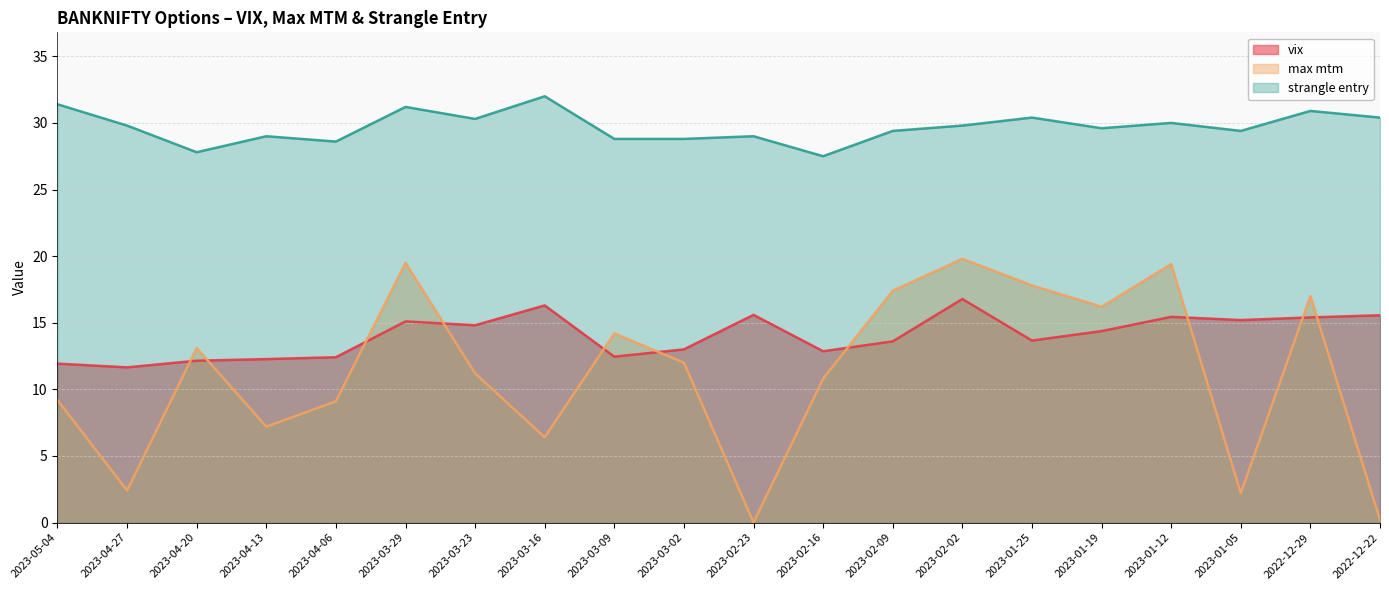

True or false: strangle entry and vix cross at least once.

False